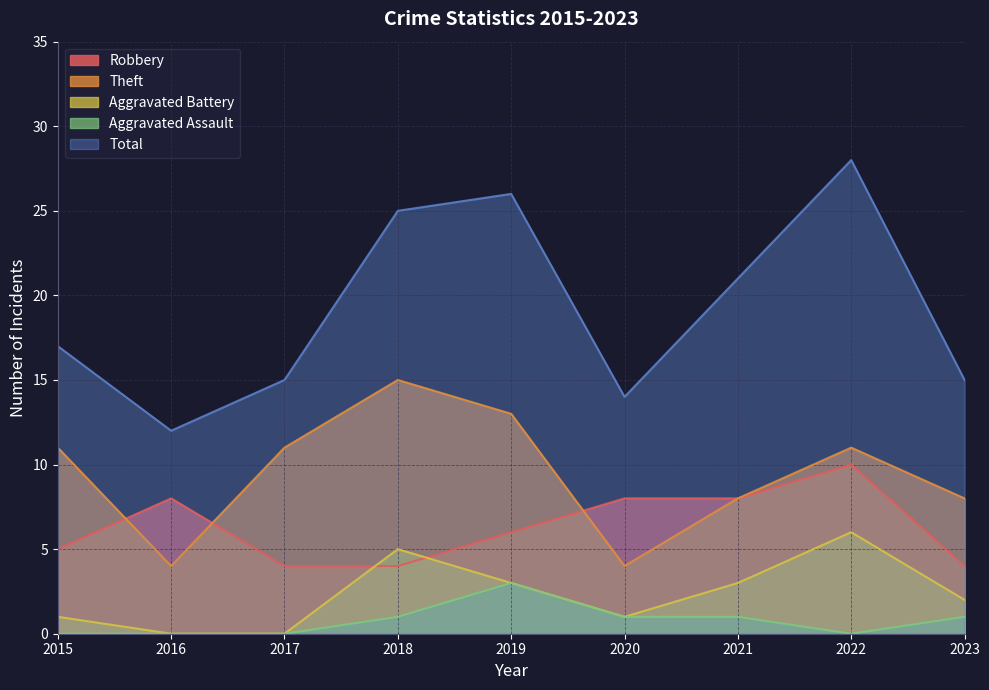

Between 2017 and 2019, which series saw the biggest shift?

Total